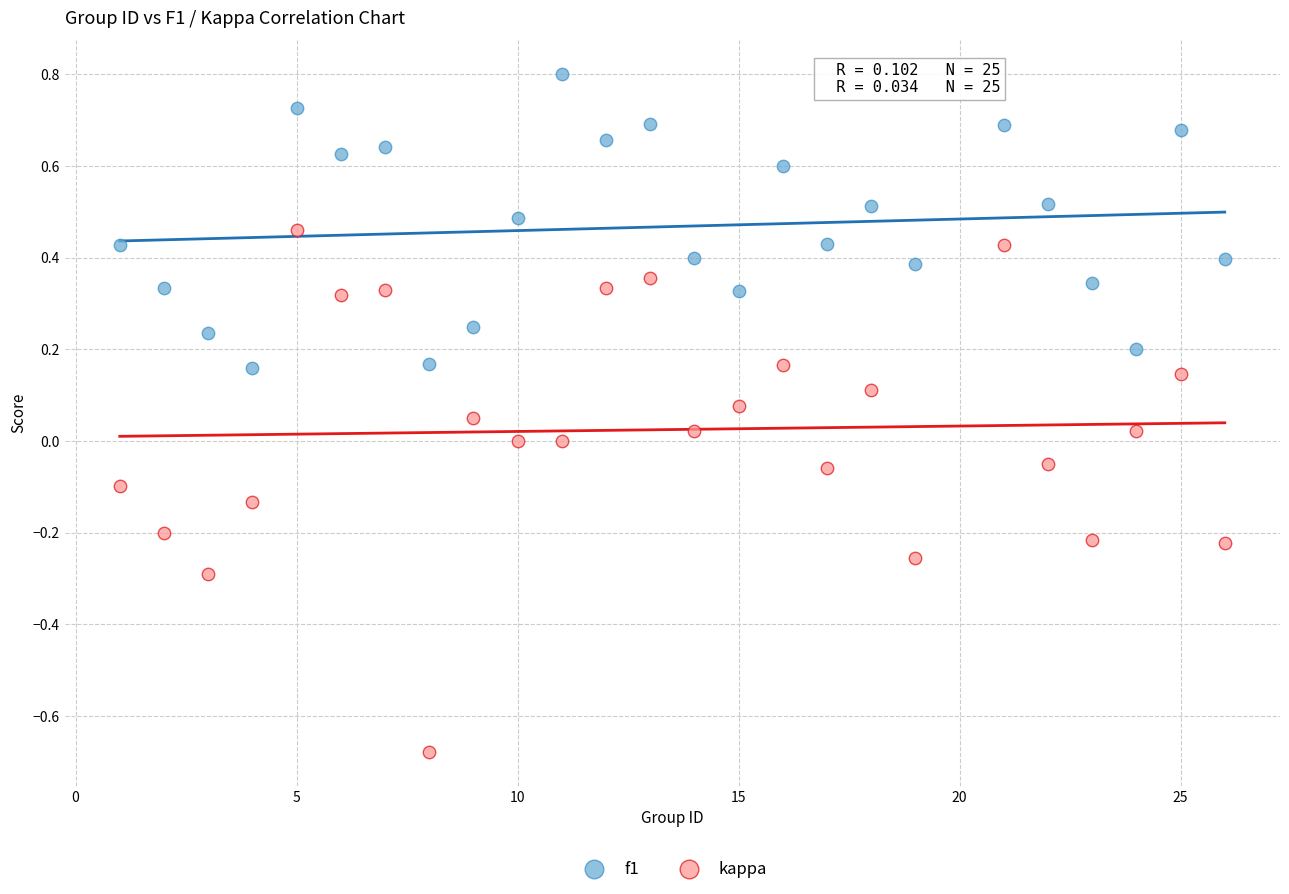

What is the X range (max minus min) for the scatter plot?

25.0